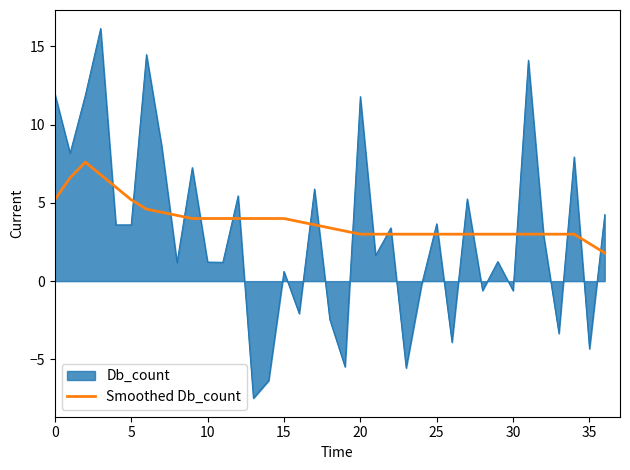

List the series in order of their peak value, lowest first.

Smoothed Db_count, Db_count